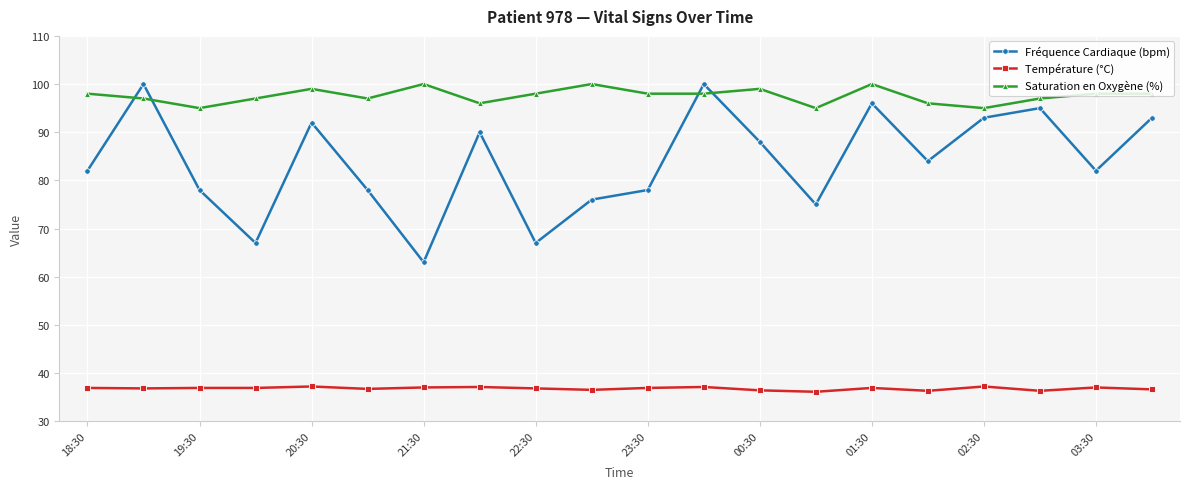

Rank the series by their average value, from lowest to highest.

Température (°C), Fréquence Cardiaque (bpm), Saturation en Oxygène (%)